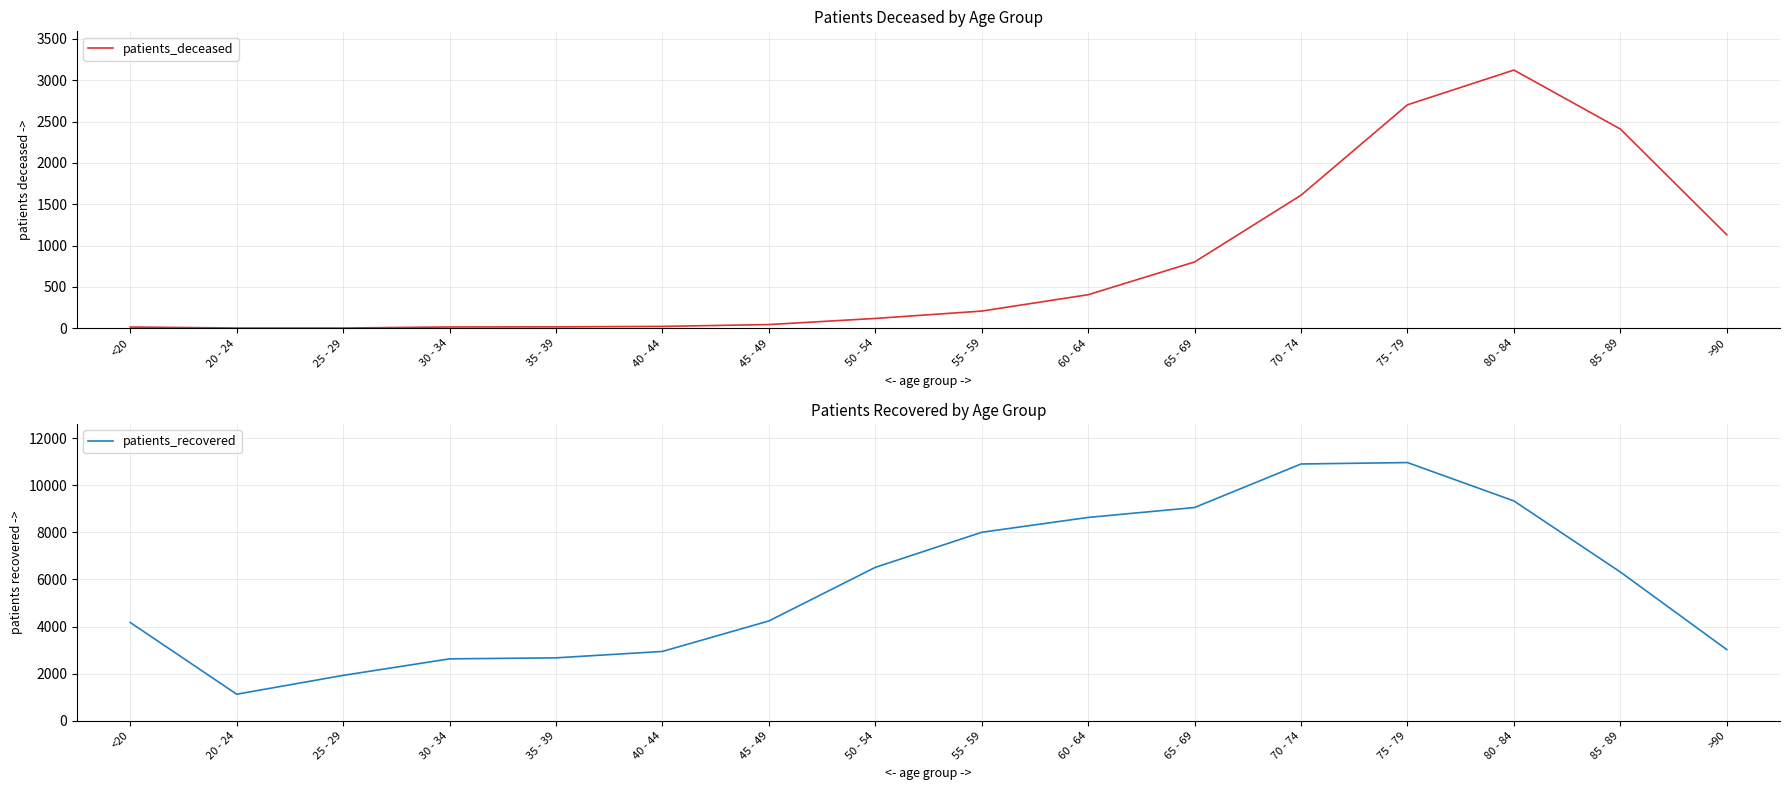

What is the sum of all patients_deceased values?

12630